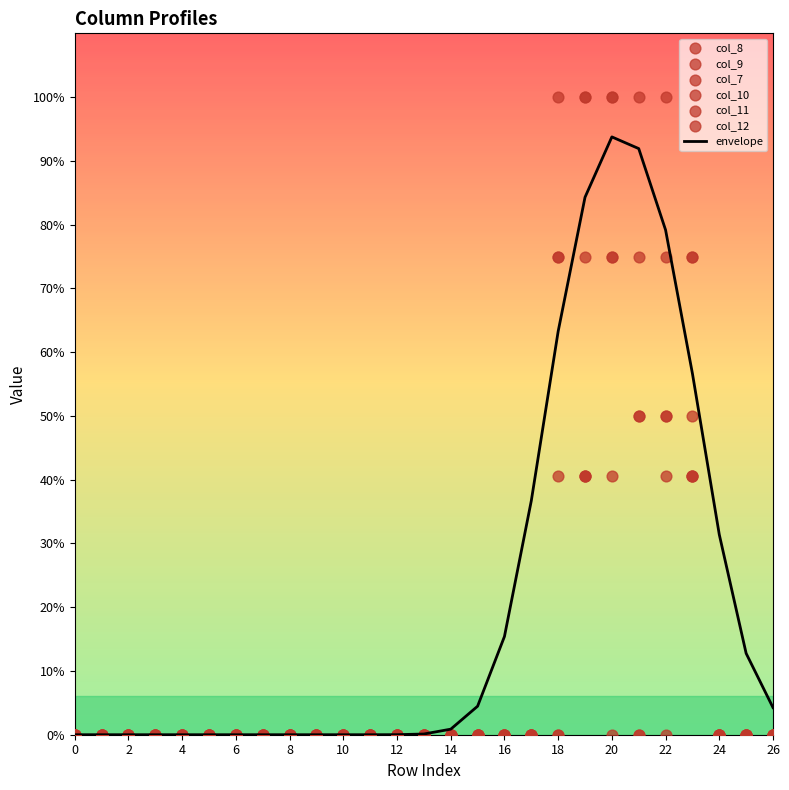

At how many categories does at least one series exceed 1?

6